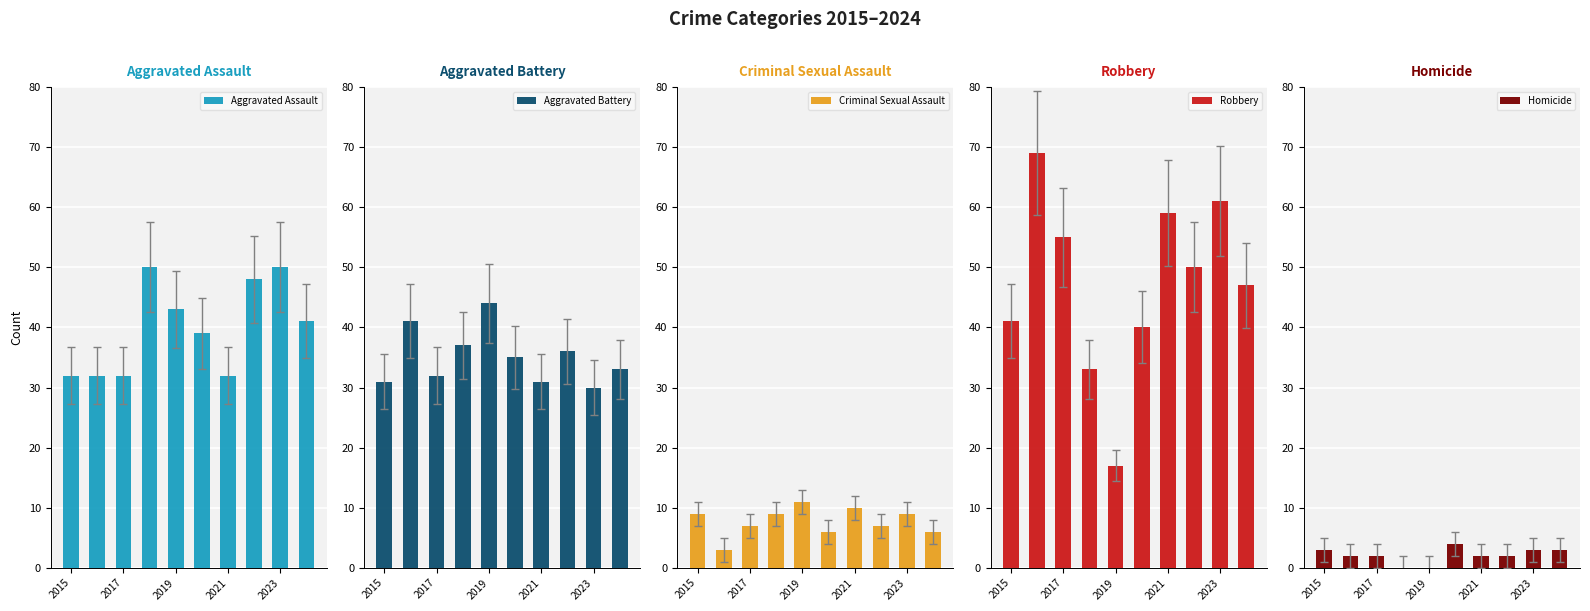

The value of Robbery at 2021 is 59. True or false?

True